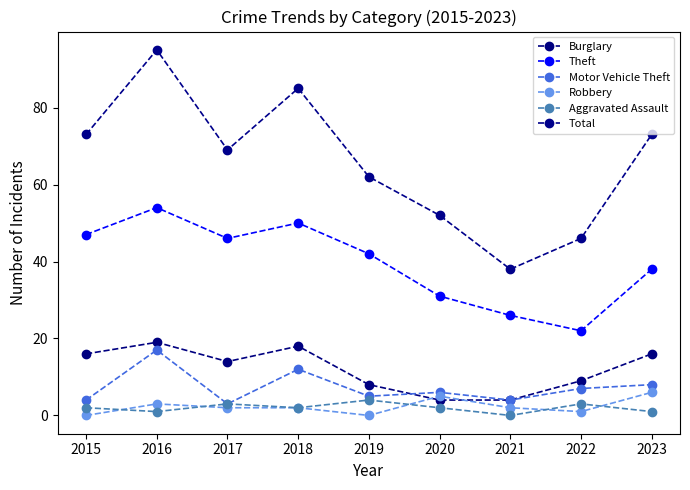

How many distinct data groups are displayed?

6